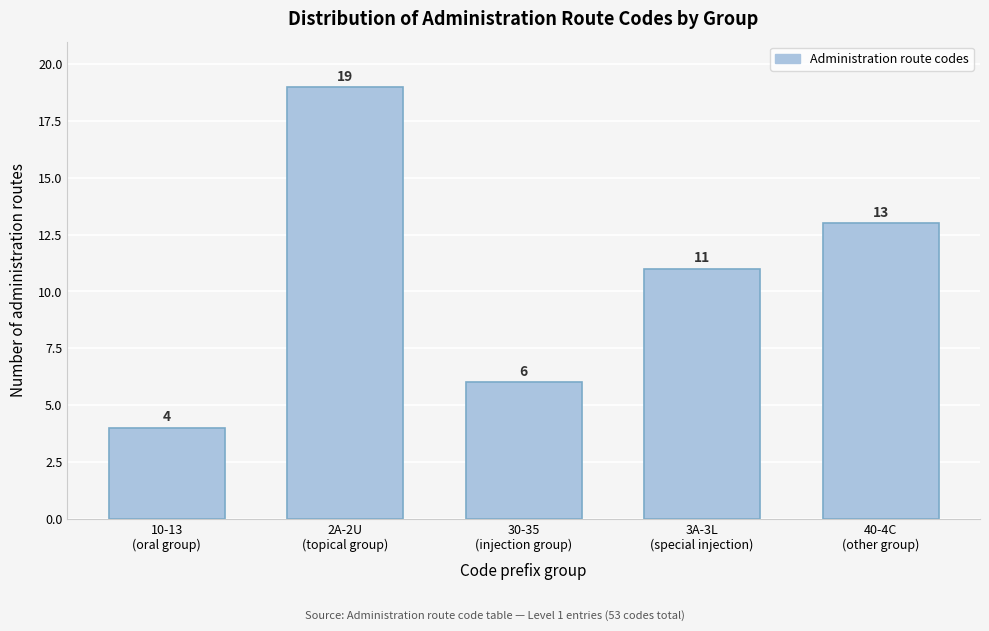

Reading left to right, list all the values displayed in this chart.

4	19	6	11	13